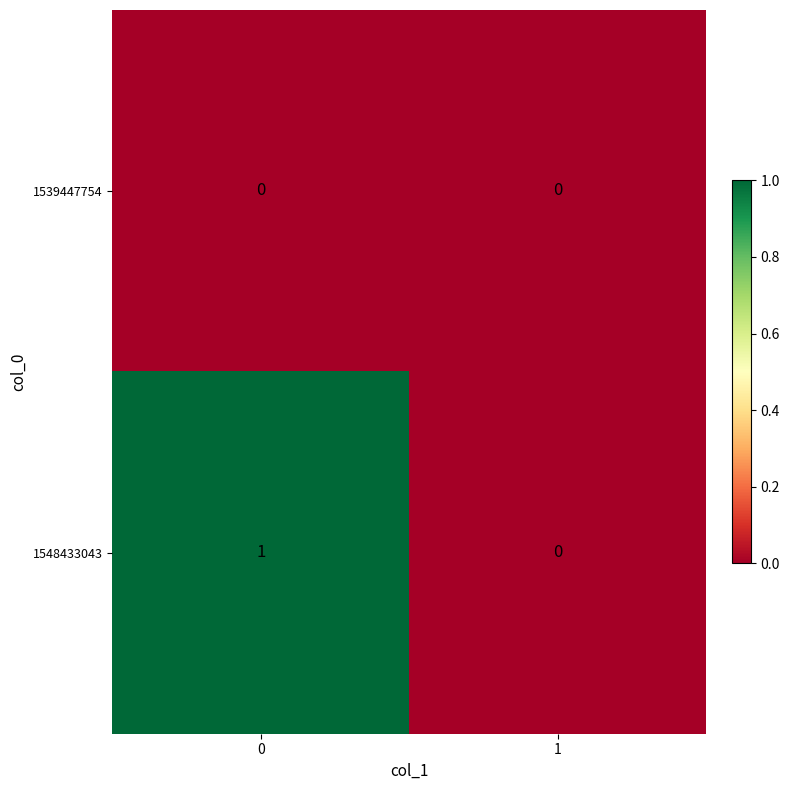

How many data points does each series have?

2